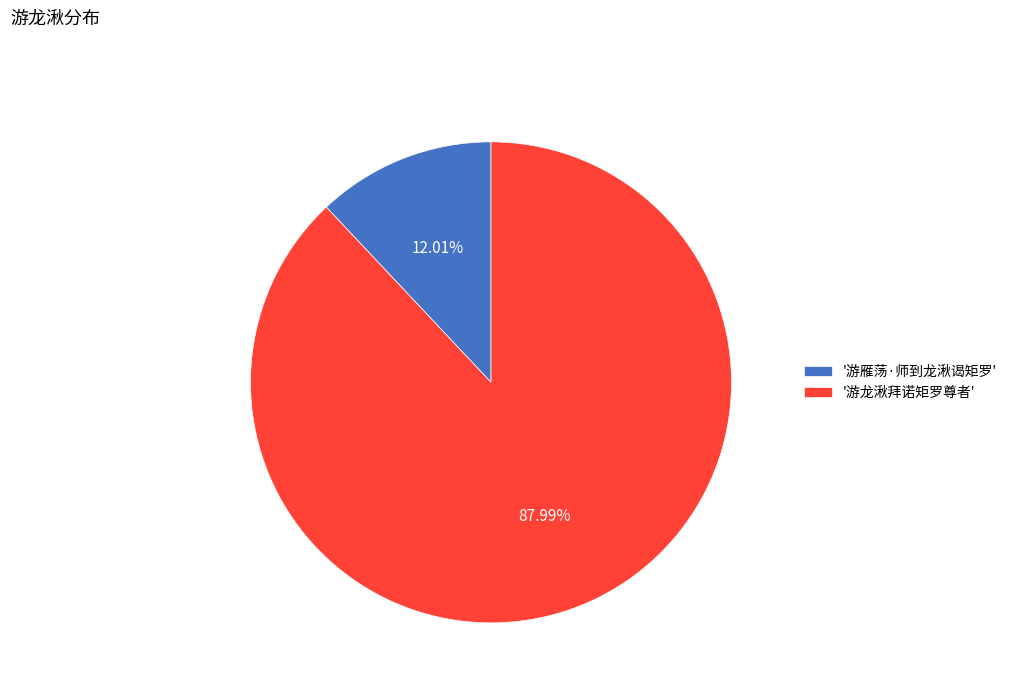

Is there any slice that represents more than half of the pie?

Yes